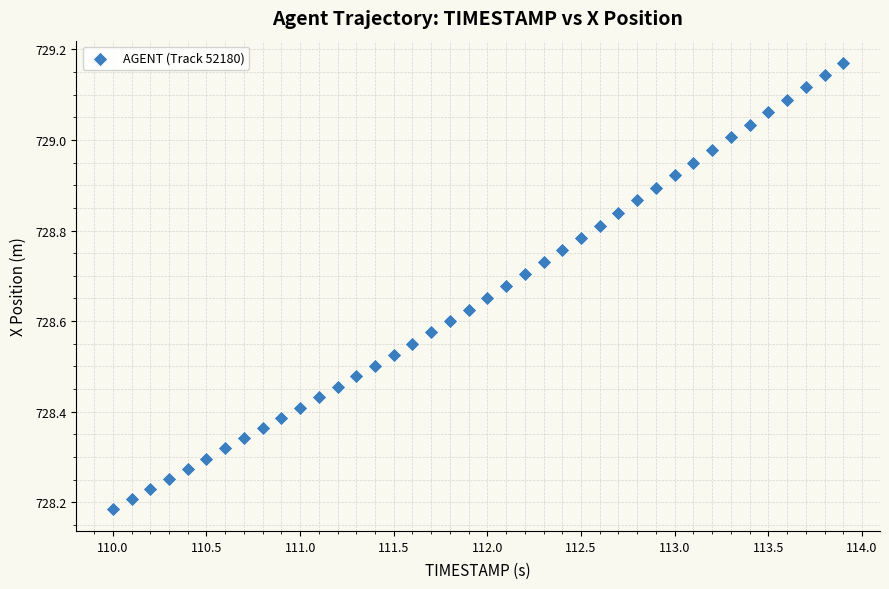

What is the range of X values (max minus min)?

3.9